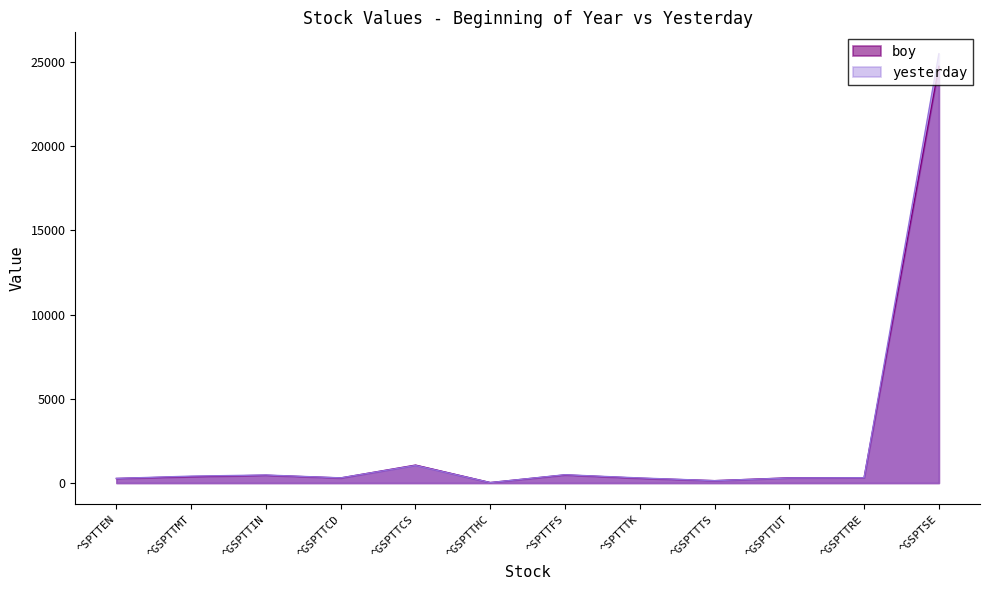

Count the number of data series in this chart.

2